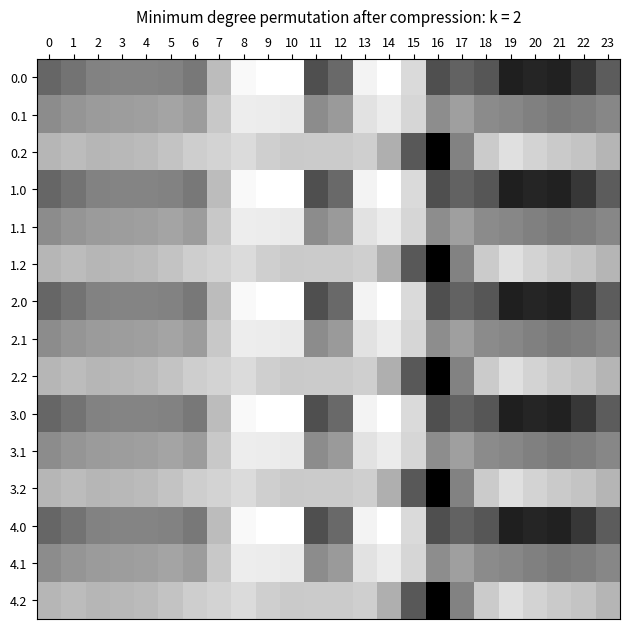

Count the number of categories in the chart.

24